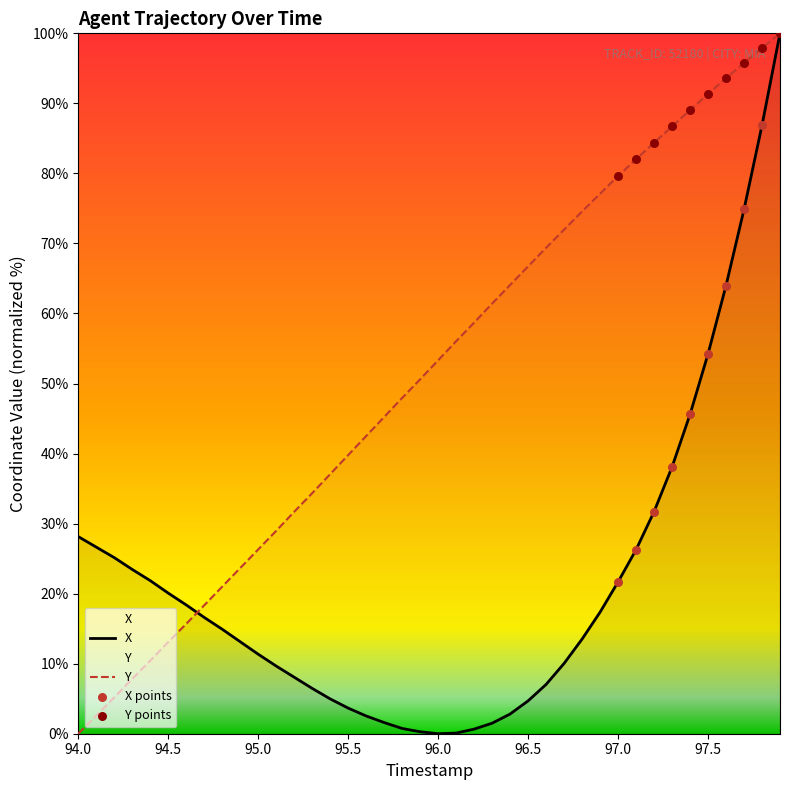

Which series contains the lowest Y value?

X